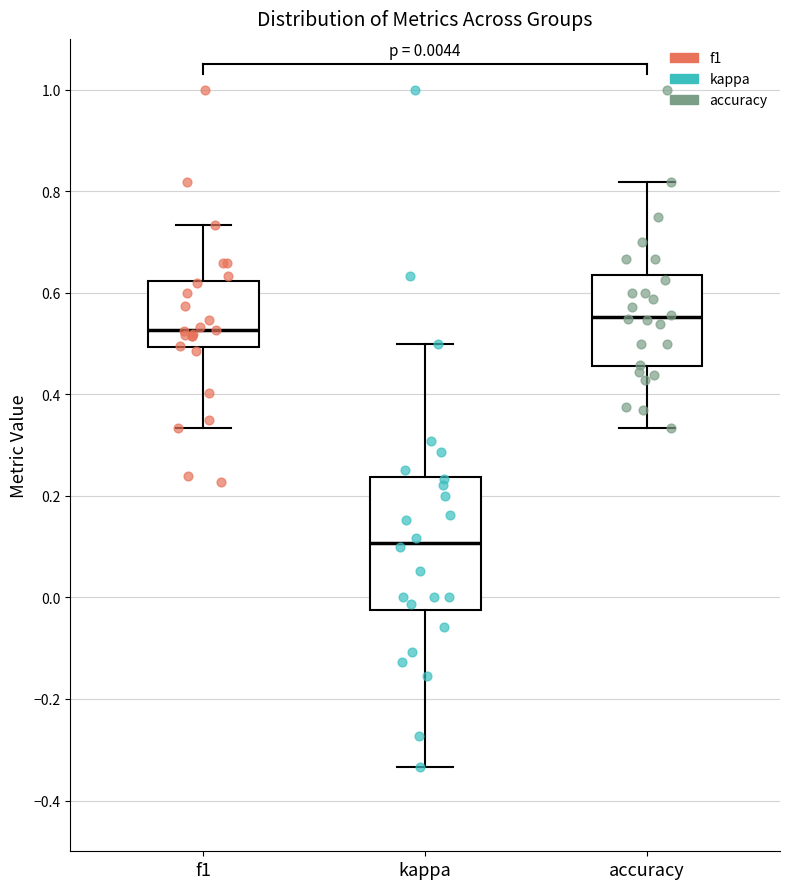

Which box has the highest median line?

accuracy